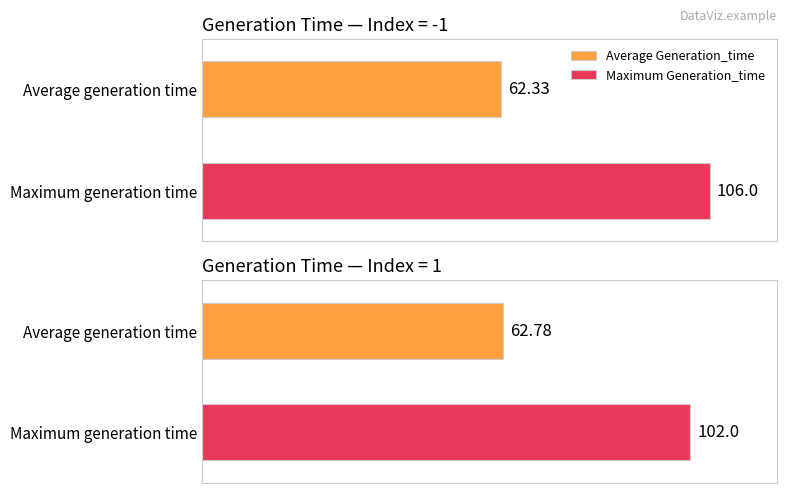

Which series has the largest total across all categories?

Maximum Generation_time